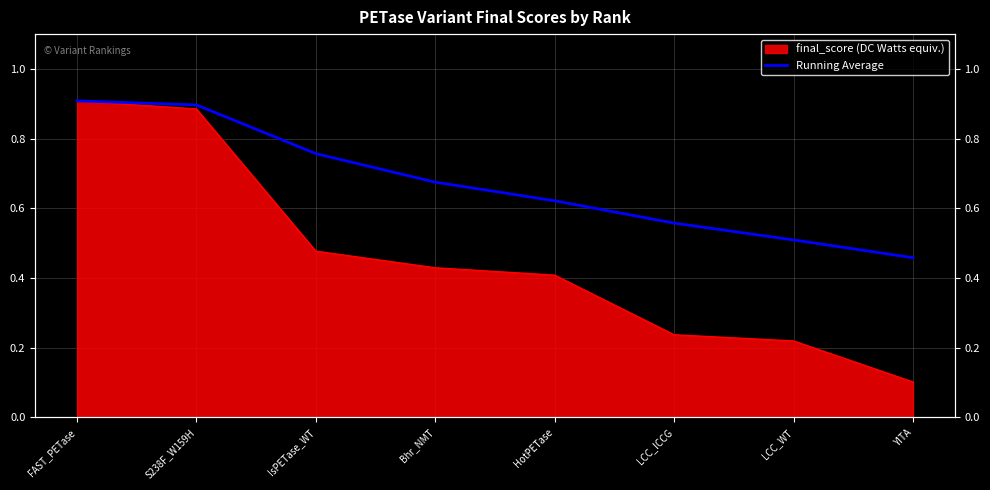

What is the label of the 5th point from the right?

Bhr_NMT